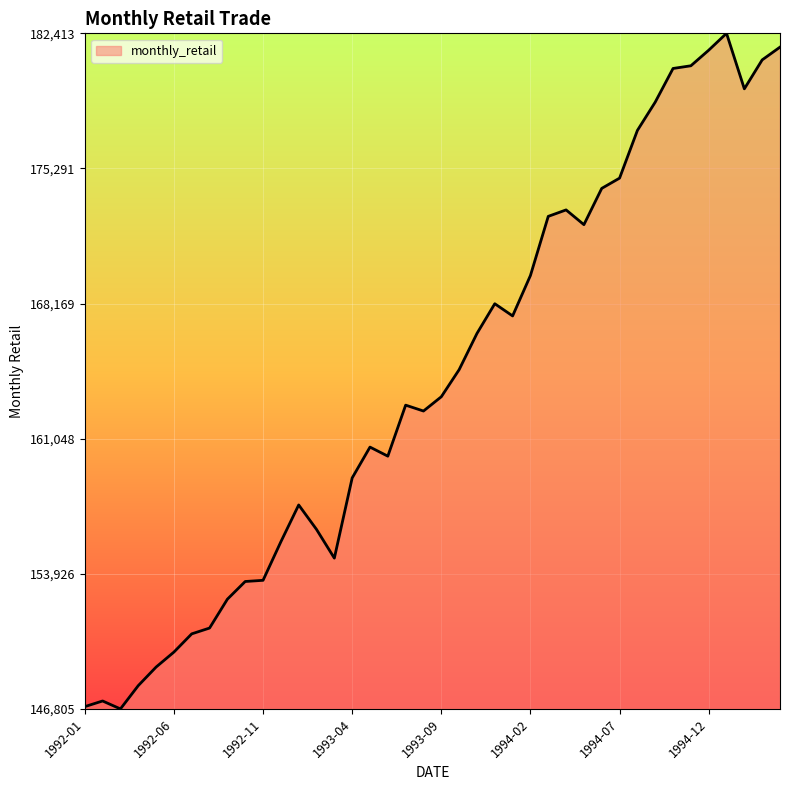

Does the chart have visible grid lines?

Yes